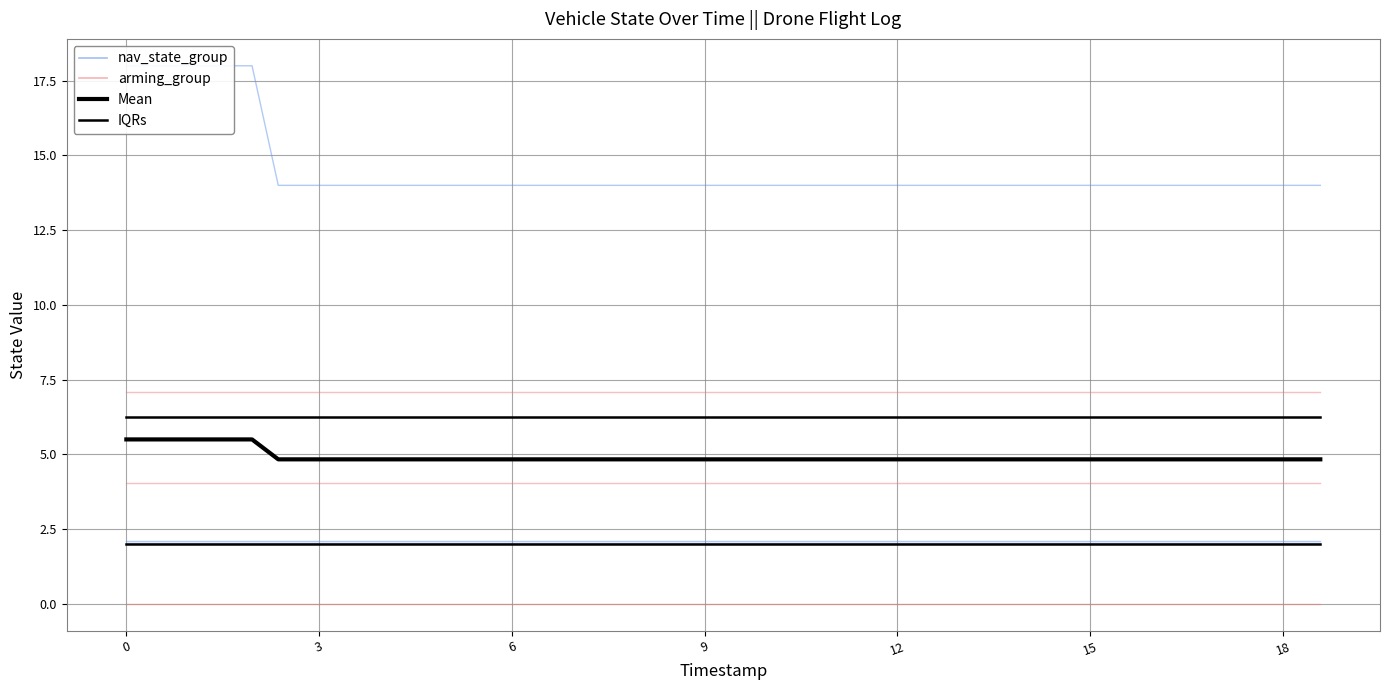

Reading left to right, extract all data points from this chart.

nav_state_group: 18.0	18.0	18.0	18.0	18.0	14.0	14.0	14.0	14.0	14.0	14.0	14.0	14.0	14.0	14.0	14.0	14.0	14.0	14.0	14.0	14.0	14.0	14.0	14.0	14.0	14.0	14.0	14.0	14.0	14.0	14.0	14.0	14.0	14.0	14.0	14.0	14.0	14.0	14.0	14.0
arming_group: 0.0	0.0	0.0	0.0	0.0	0.0	0.0	0.0	0.0	0.0	0.0	0.0	0.0	0.0	0.0	0.0	0.0	0.0	0.0	0.0	0.0	0.0	0.0	0.0	0.0	0.0	0.0	0.0	0.0	0.0	0.0	0.0	0.0	0.0	0.0	0.0	0.0	0.0	0.0	0.0
Mean: 5.5	5.5	5.5	5.5	5.5	4.8	4.8	4.8	4.8	4.8	4.8	4.8	4.8	4.8	4.8	4.8	4.8	4.8	4.8	4.8	4.8	4.8	4.8	4.8	4.8	4.8	4.8	4.8	4.8	4.8	4.8	4.8	4.8	4.8	4.8	4.8	4.8	4.8	4.8	4.8
IQRs: 2.0	2.0	2.0	2.0	2.0	2.0	2.0	2.0	2.0	2.0	2.0	2.0	2.0	2.0	2.0	2.0	2.0	2.0	2.0	2.0	2.0	2.0	2.0	2.0	2.0	2.0	2.0	2.0	2.0	2.0	2.0	2.0	2.0	2.0	2.0	2.0	2.0	2.0	2.0	2.0